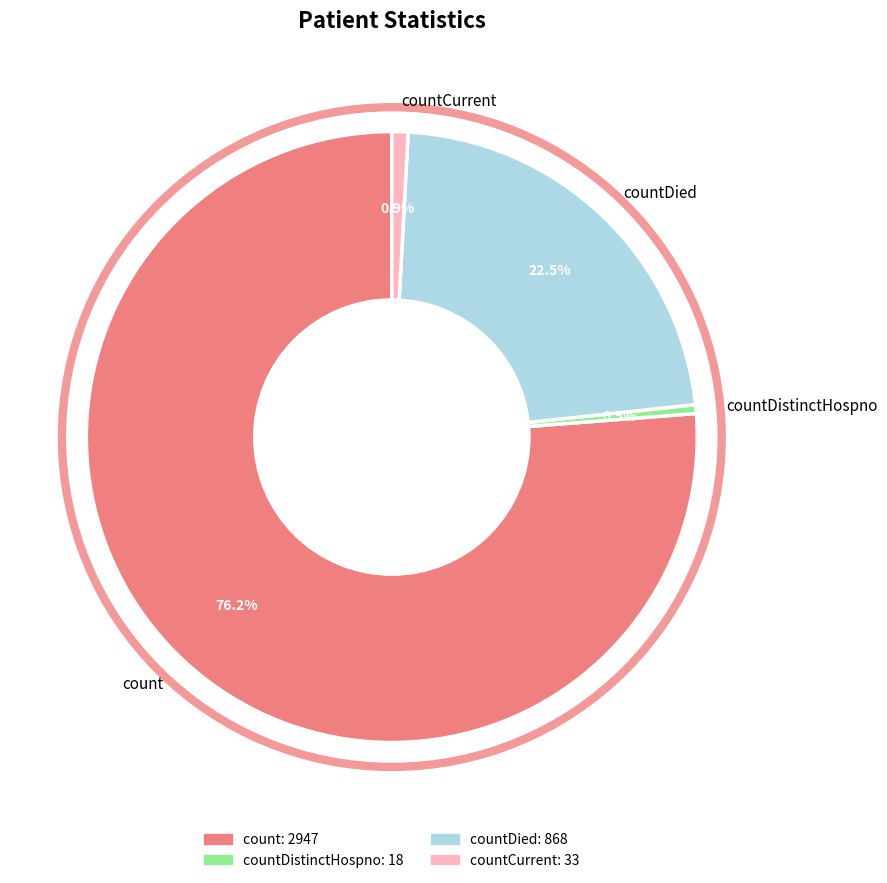

To the nearest percent, what percentage of the pie is countCurrent?

1%